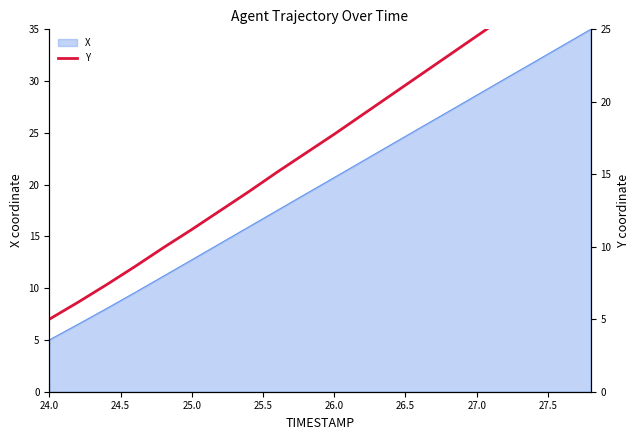

How many lines are shown in the chart?

1